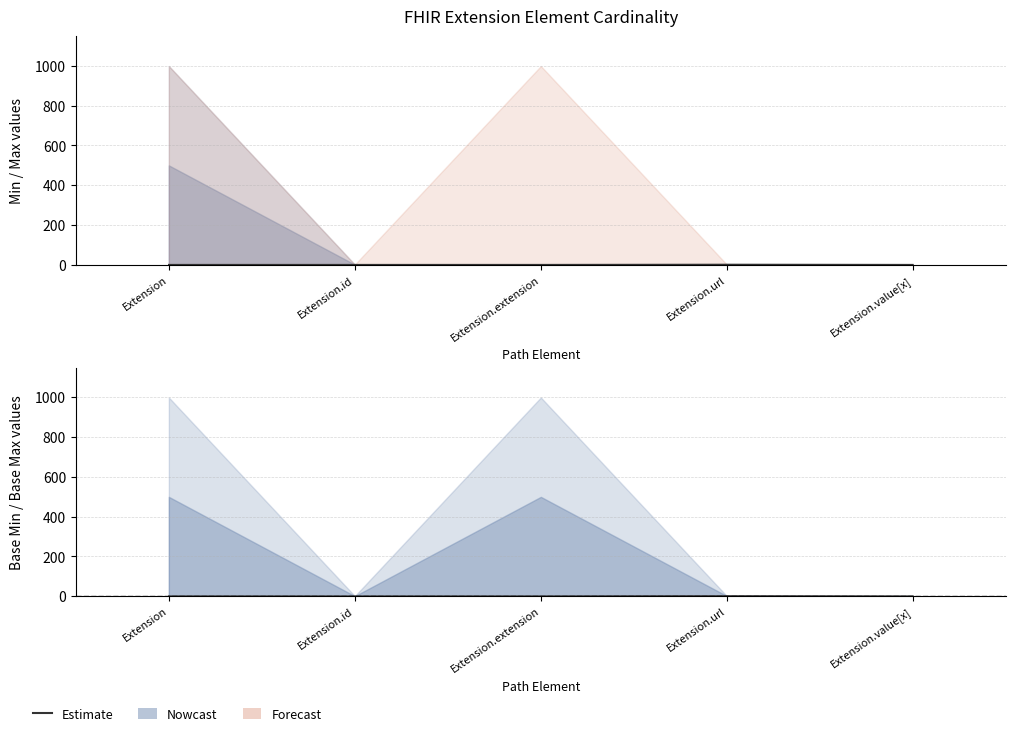

True or false: there are more than 1 points higher than both neighbors.

False